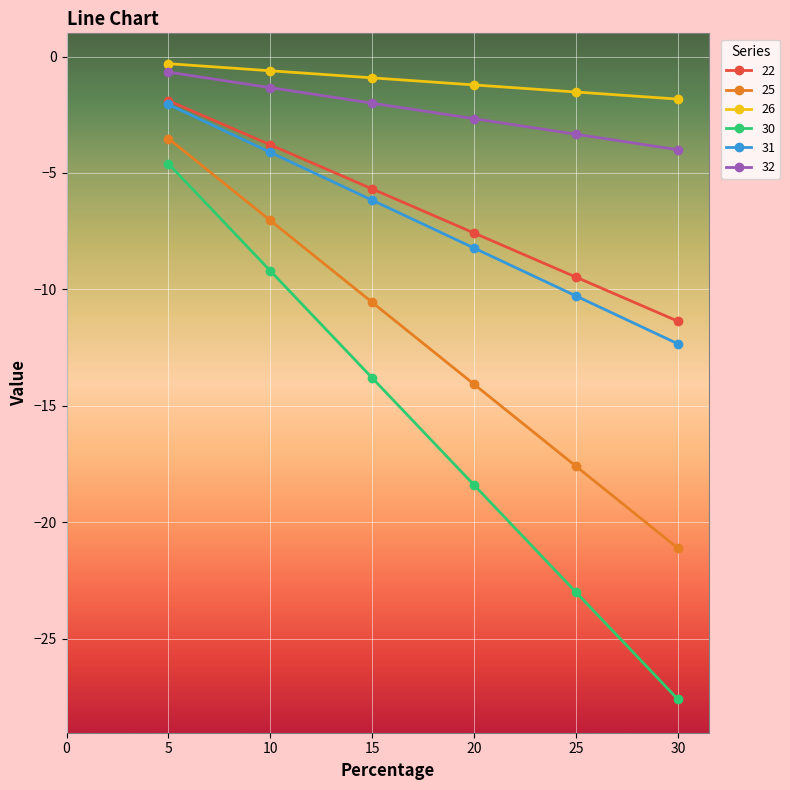

What is the total value across all series at 30?

-78.3